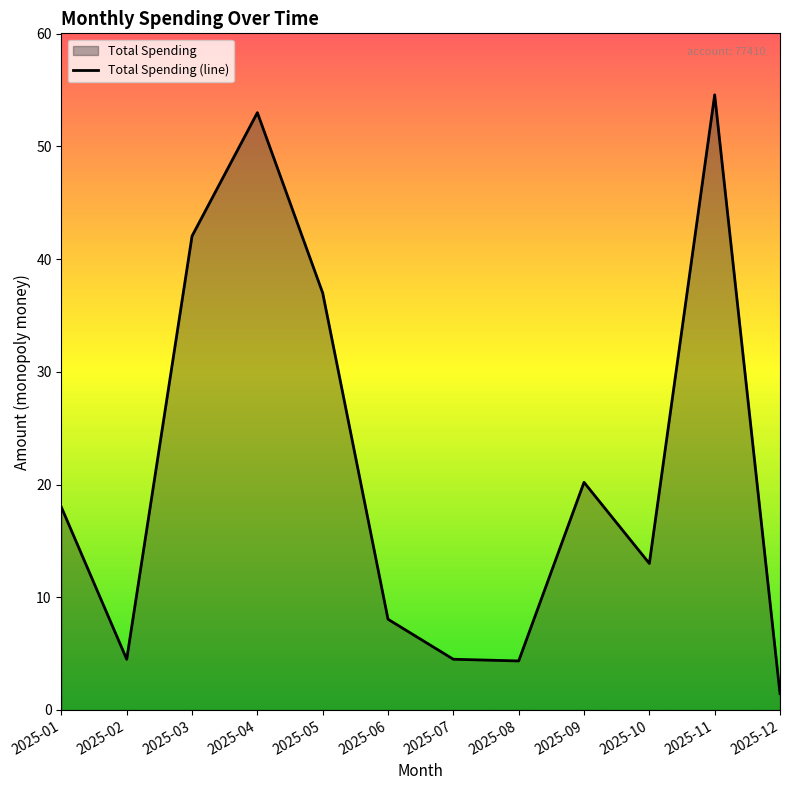

Reading right to left, extract all data points from this chart.

1.4	54.6	13.0	20.2	4.3	4.5	8.1	37.0	53.0	42.0	4.5	18.0